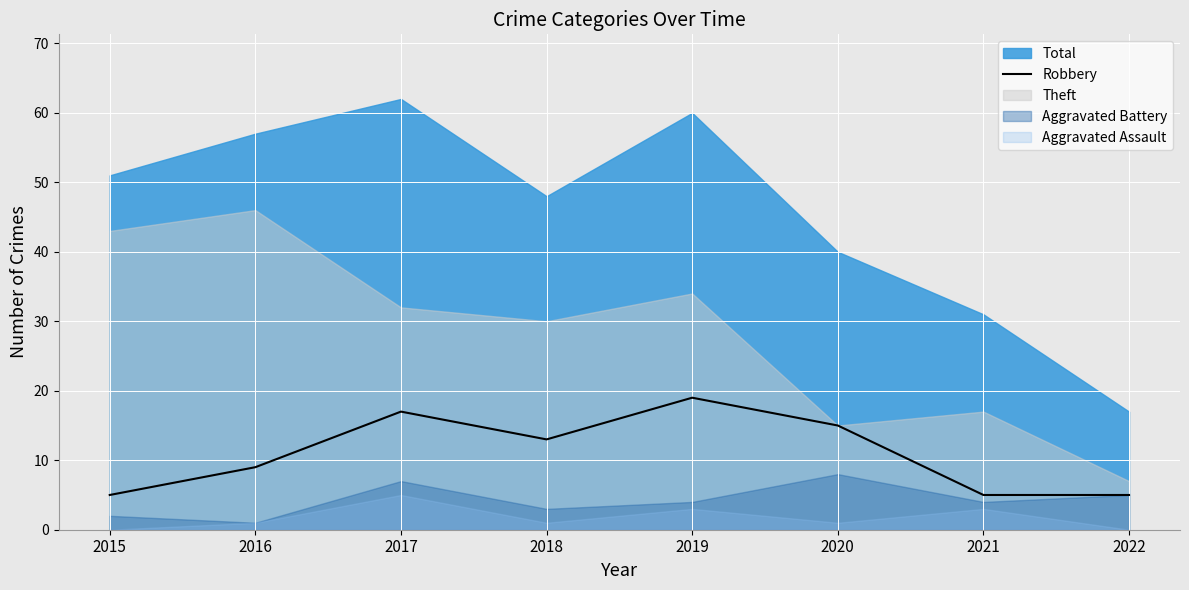

The value of Robbery at 2018 is 13. True or false?

True